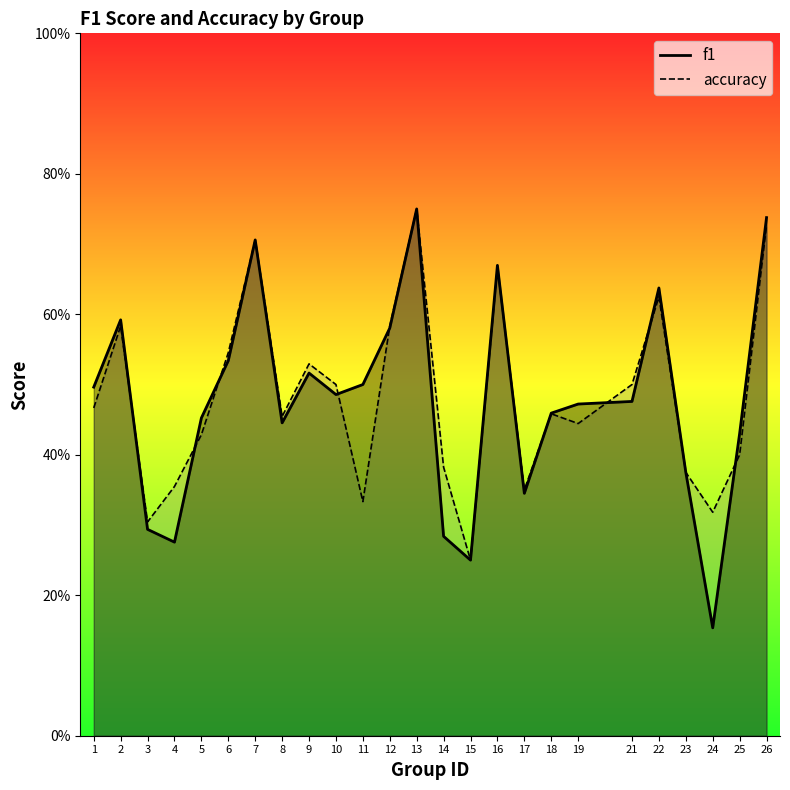

Where is the first local maximum for accuracy?

2